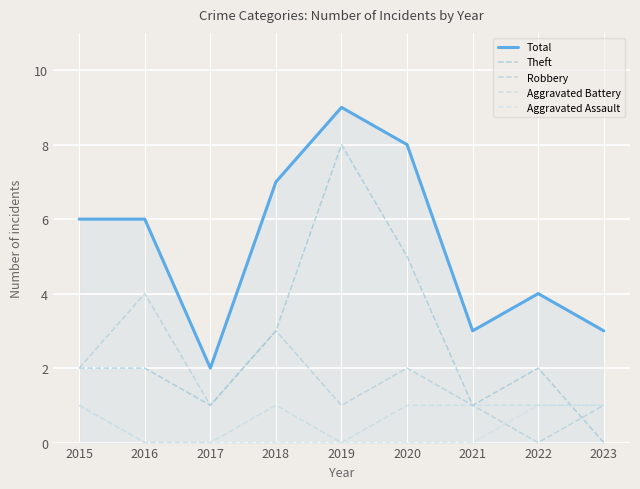

Is it true that Aggravated Assault equals 0 at 2018?

True